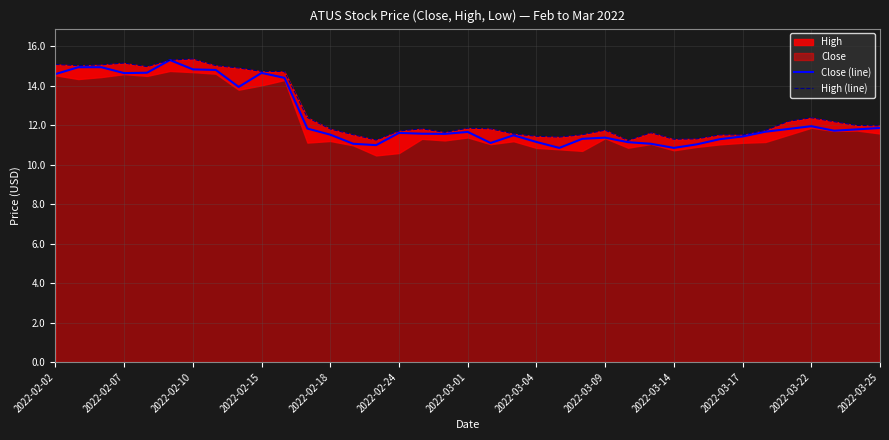

The Close (line) series shows 5.2 at 2022-02-15. True or false?

False